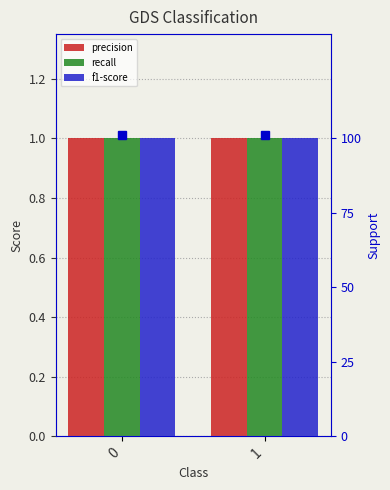

What is the approximate value of support at 1?

101